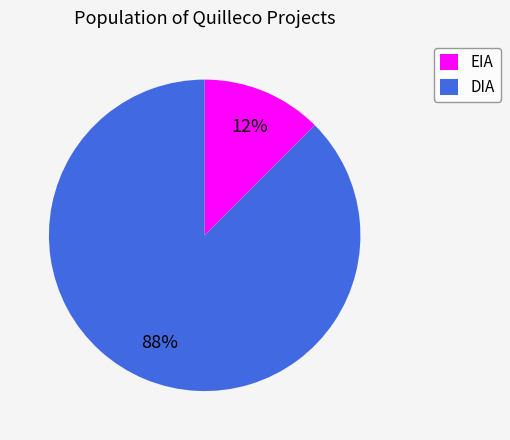

The EIA slice represents 1% of the pie. True or false?

False